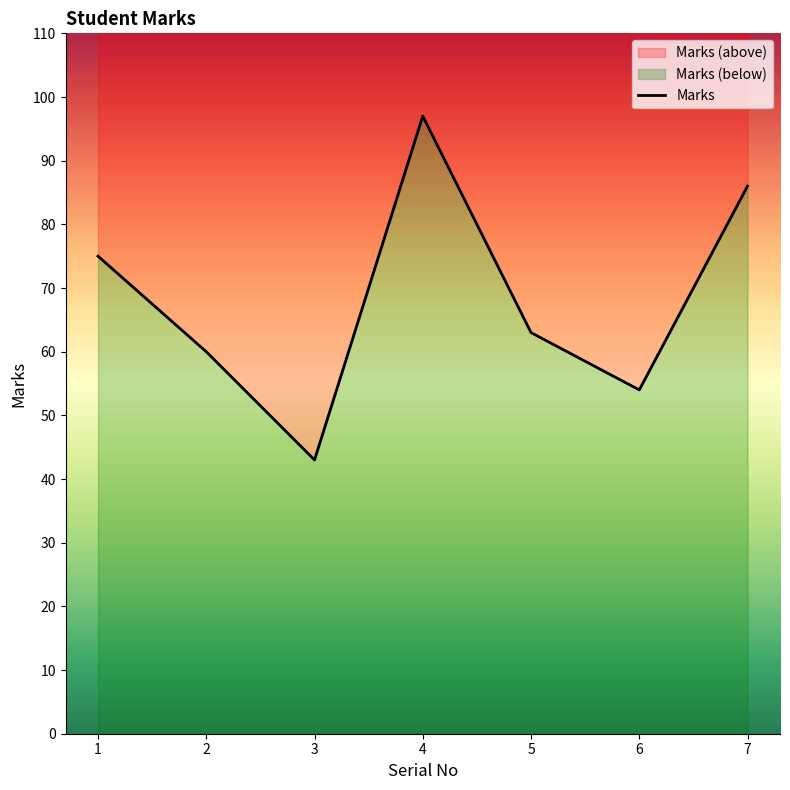

How many points are higher than both their immediate neighbors (excluding endpoints)?

1